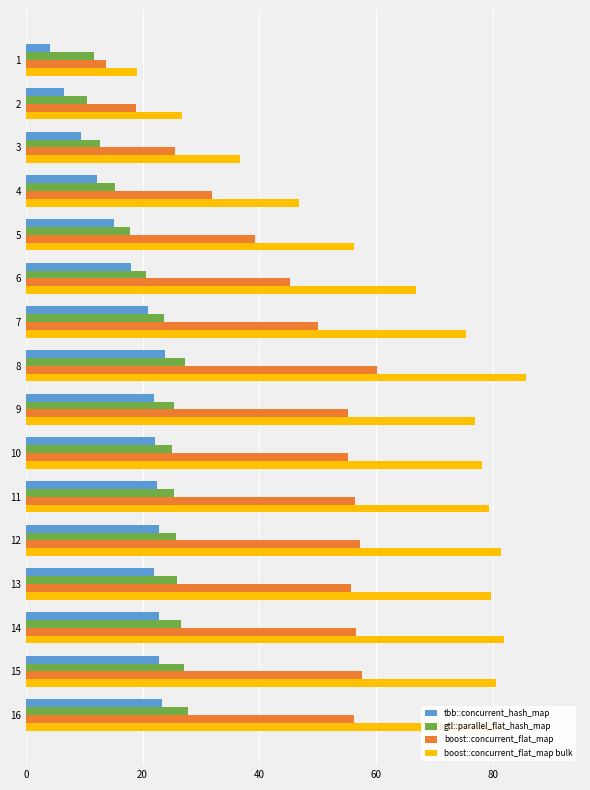

Which series has the largest range (max minus min)?

boost::concurrent_flat_map bulk